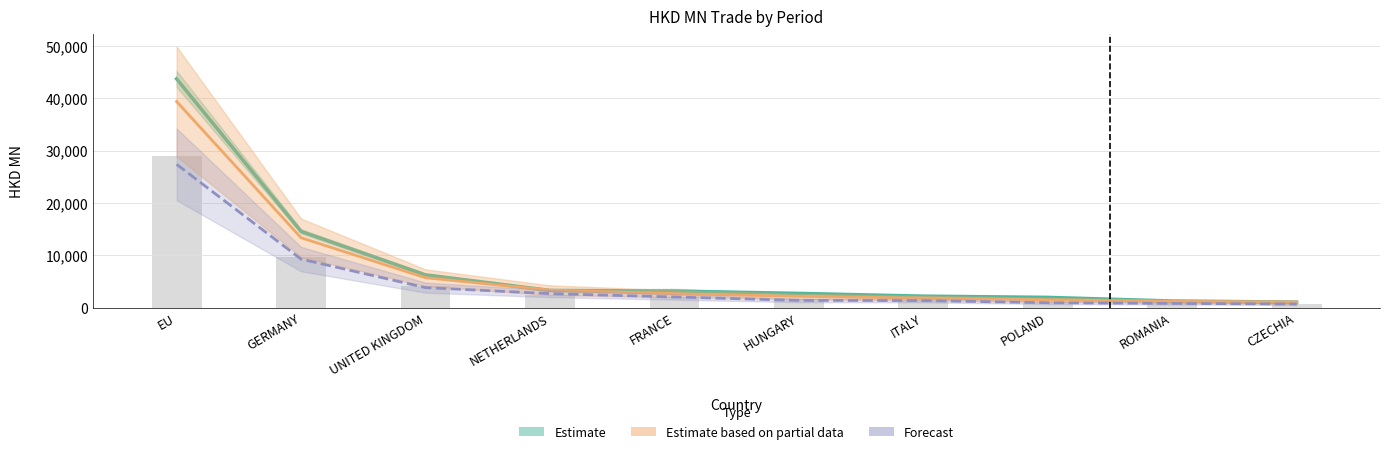

Are the bars grouped side by side (vs. stacked)?

Yes